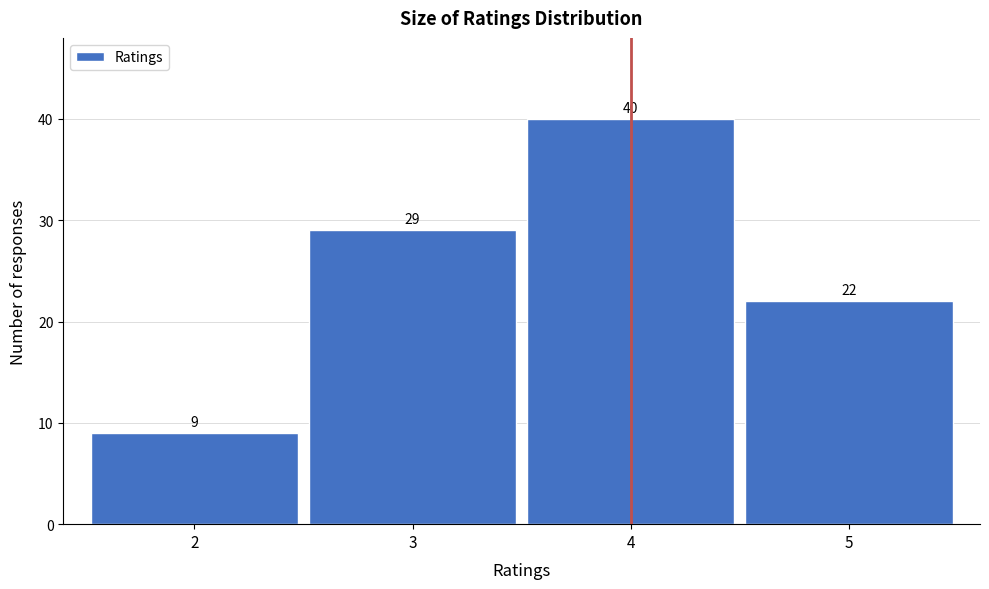

Reading left to right, list all the values displayed in this chart.

9	29	40	22